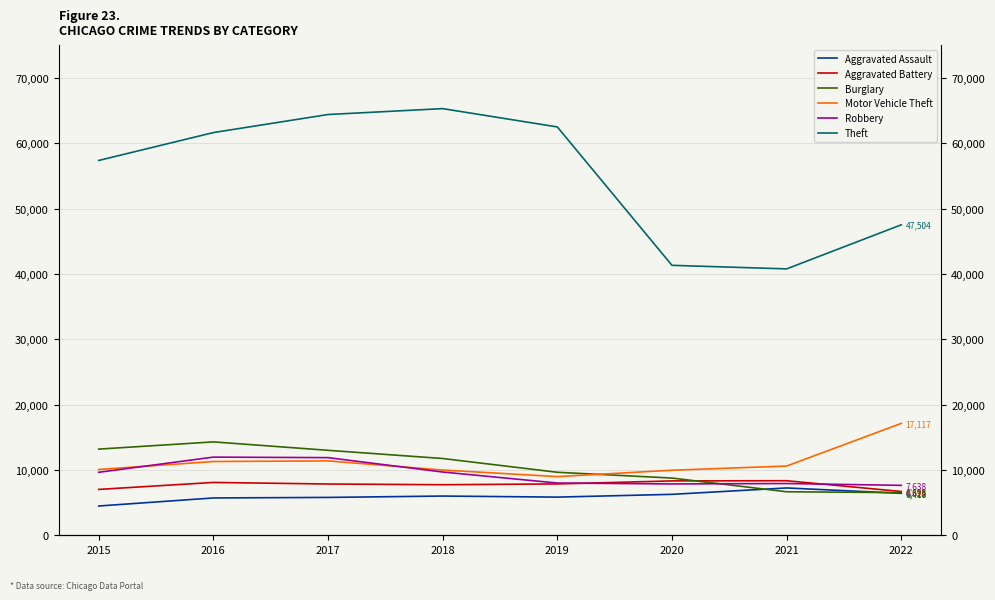

Which category has the lowest value across all series?

2015